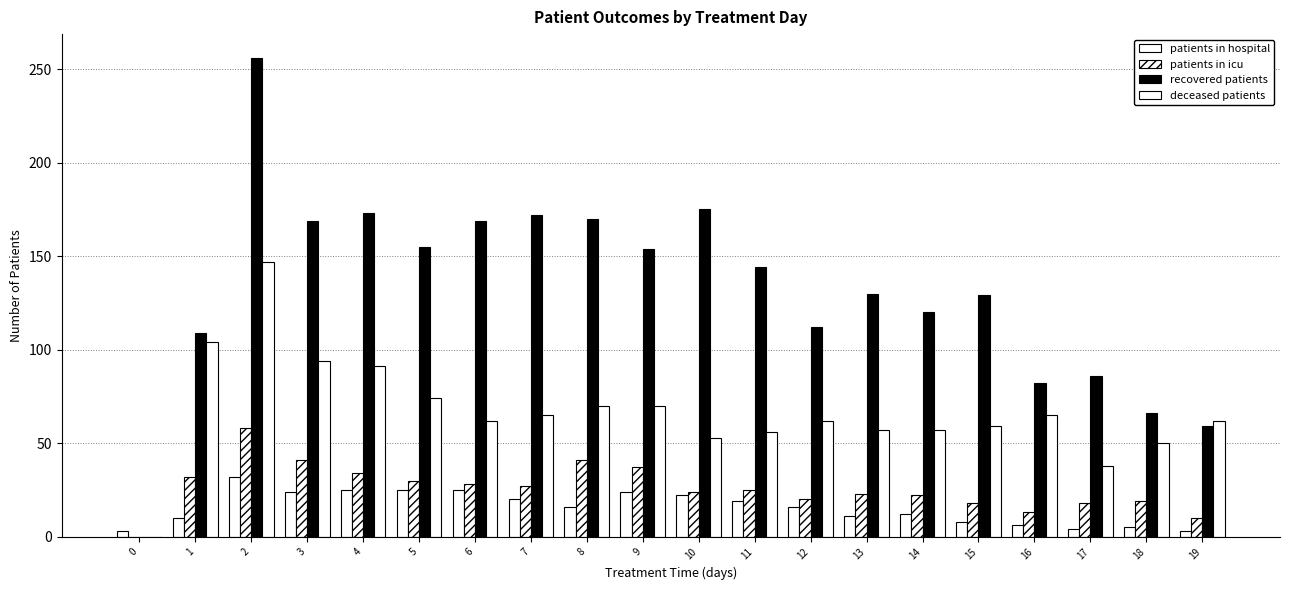

Count the number of data series in this chart.

4